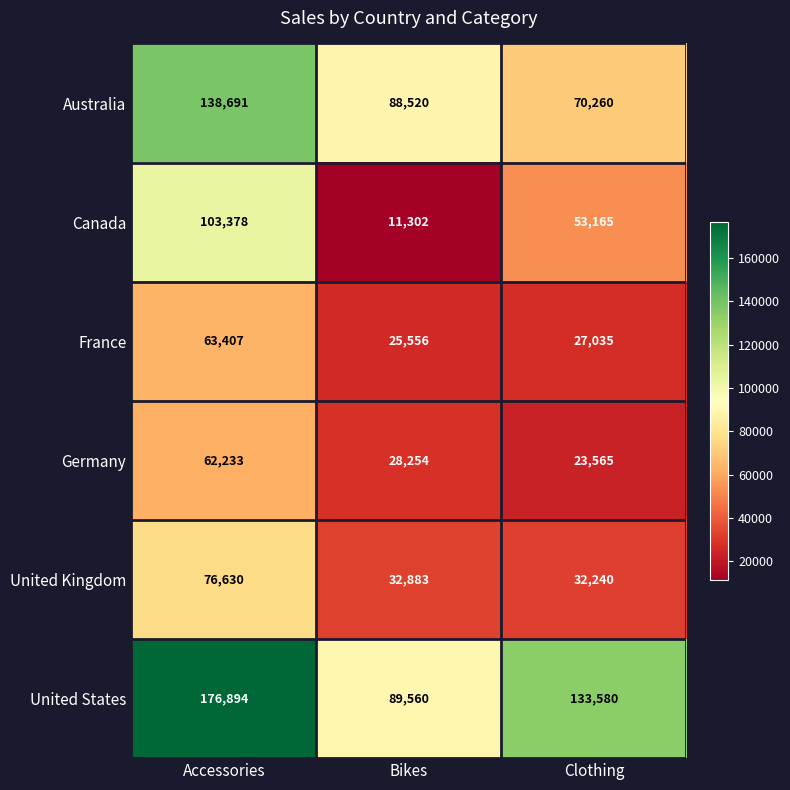

Reading left to right, transcribe all the data shown in this chart.

Australia: 138691	88520	70260
Canada: 103378	11302	53165
France: 63407	25556	27035
Germany: 62233	28254	23565
United Kingdom: 76630	32883	32240
United States: 176894	89560	133580